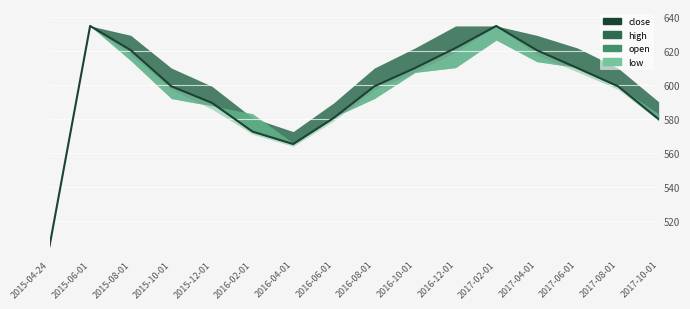

How many data points are above 599?

10